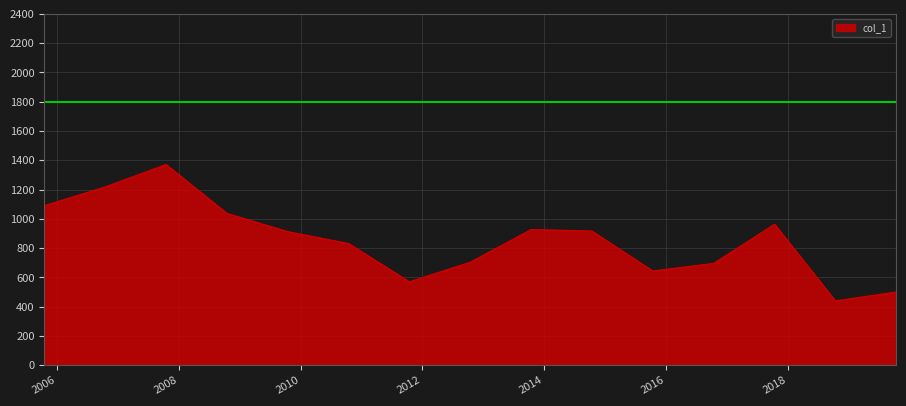

What is the greatest value displayed?

1371.5